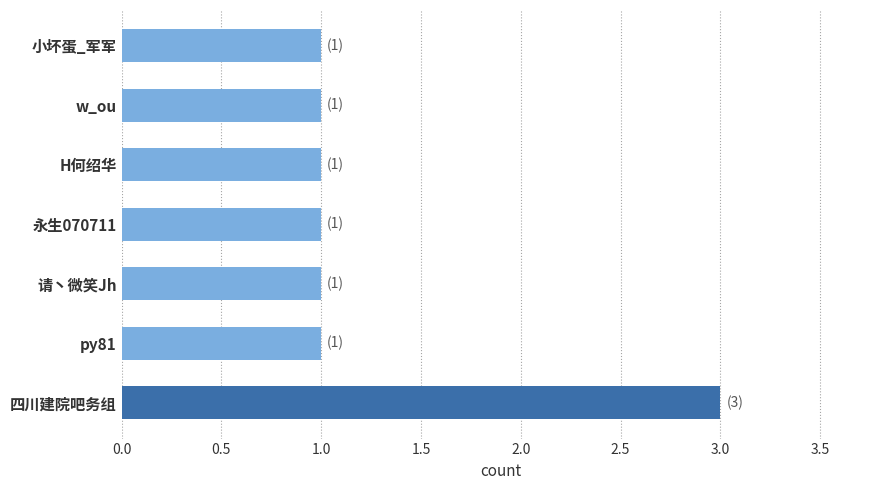

What is the difference between the maximum and minimum values?

2